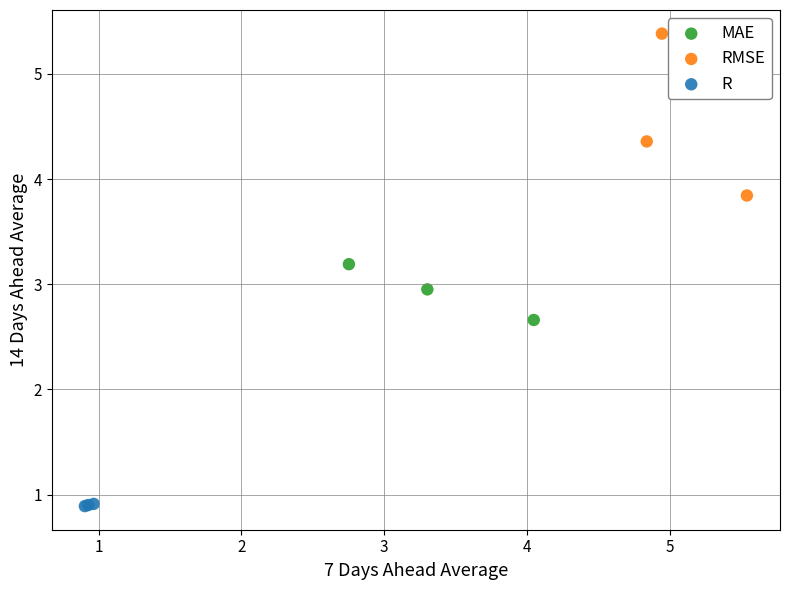

Which series reaches the maximum Y coordinate?

RMSE